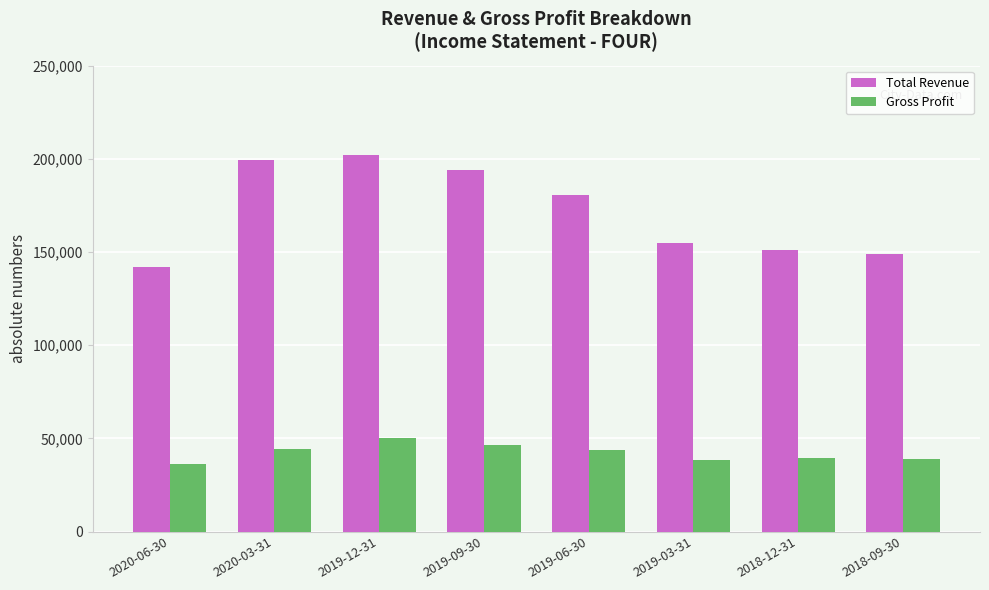

What are all the series names shown in the legend?

Total Revenue, Gross Profit